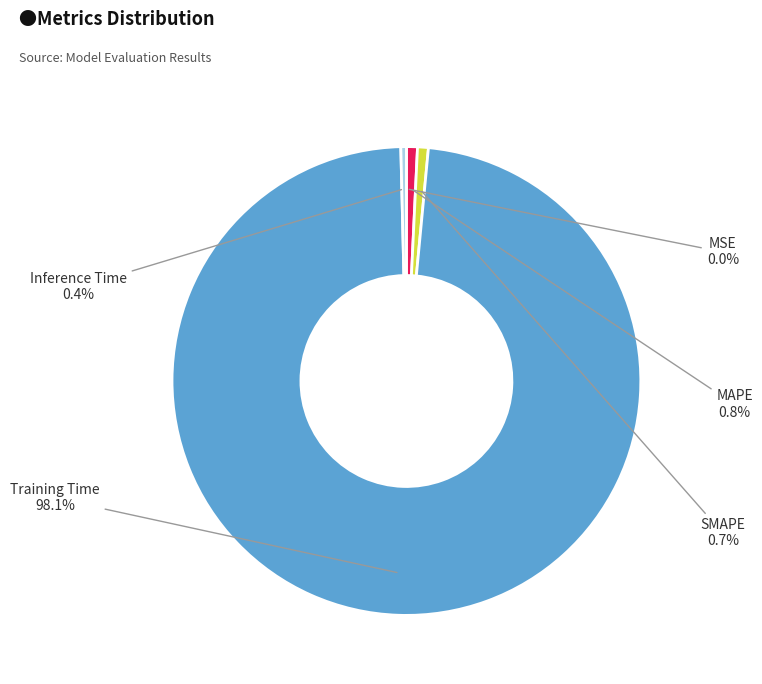

Is there a majority slice in this chart?

Yes